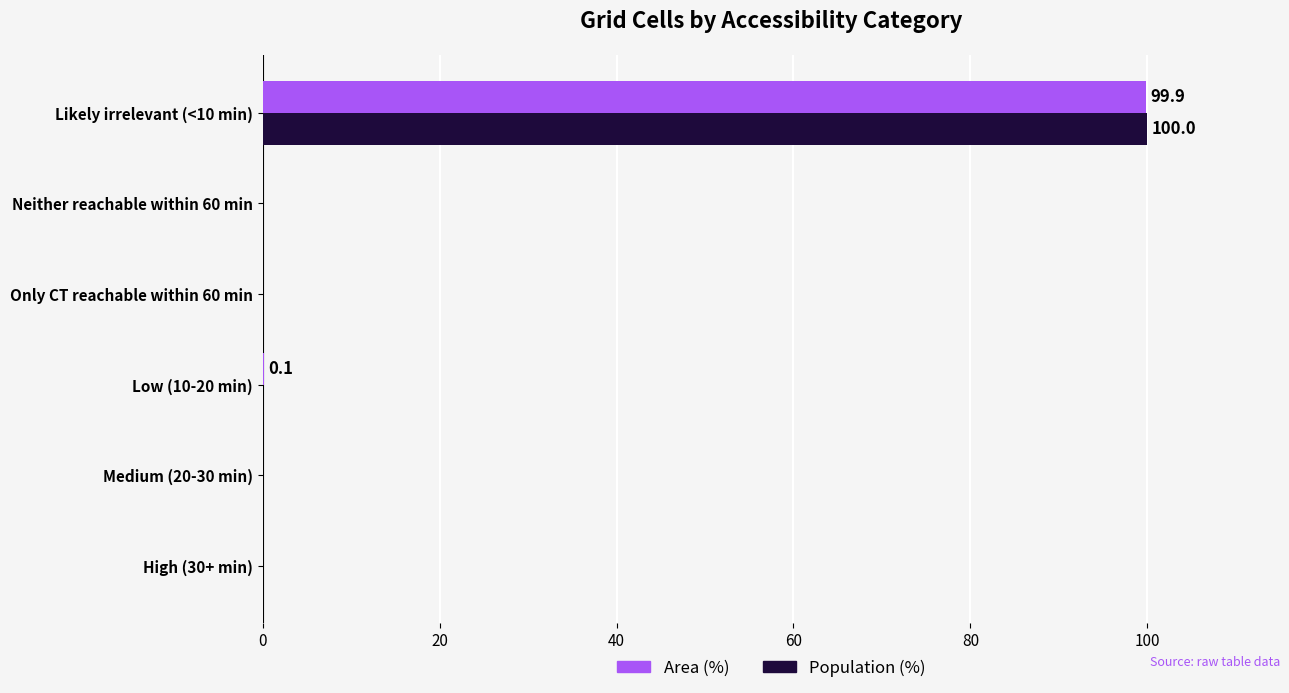

Is it true that Population (%) equals 61.2 at Medium (20-30 min)?

False